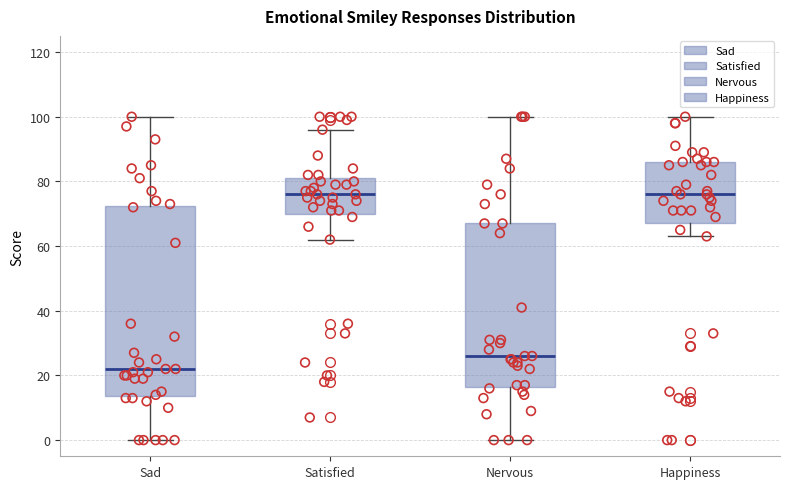

Which box is the tallest, from its lower edge to its upper edge?

Sad